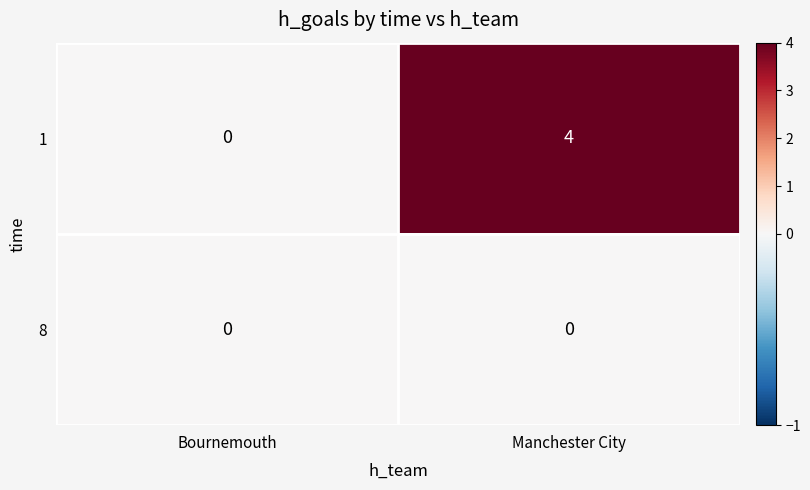

At Manchester City, list the series in order from smallest to largest.

8, 1